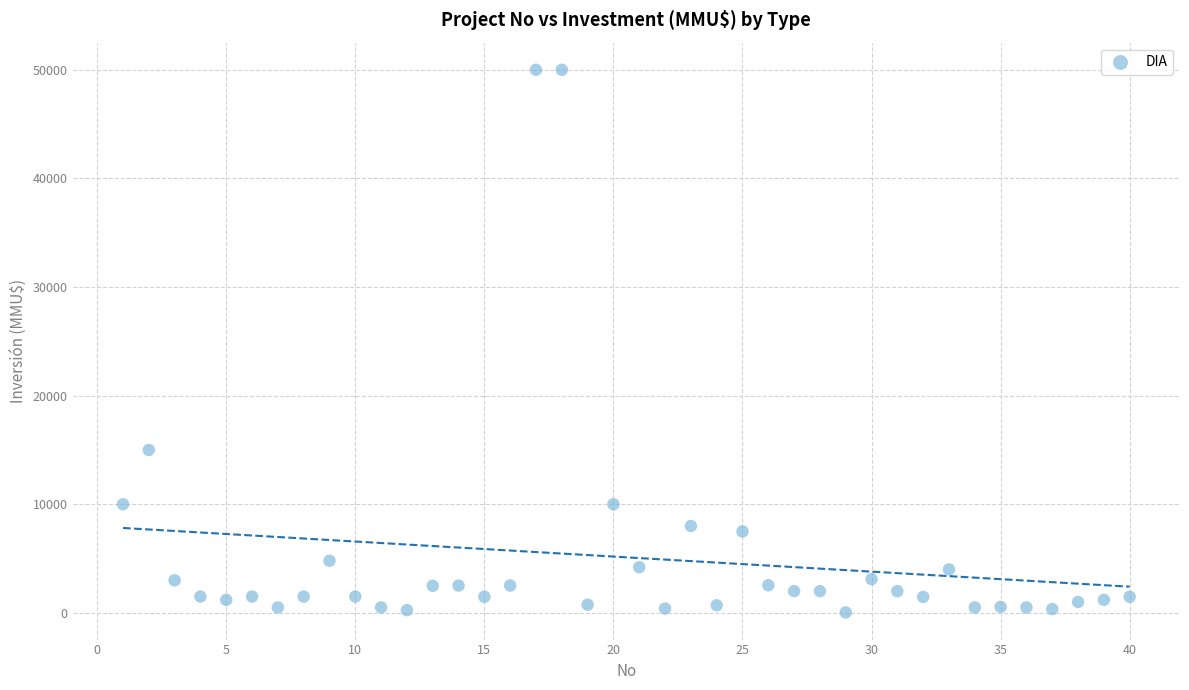

What is the range of X values (max minus min)?

39